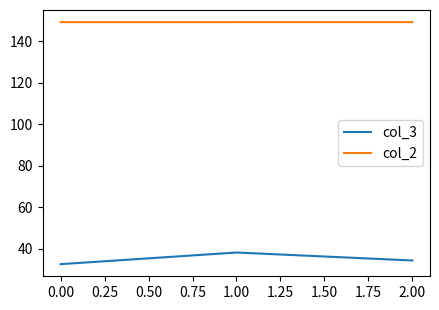

How many categories are shown in the chart?

3